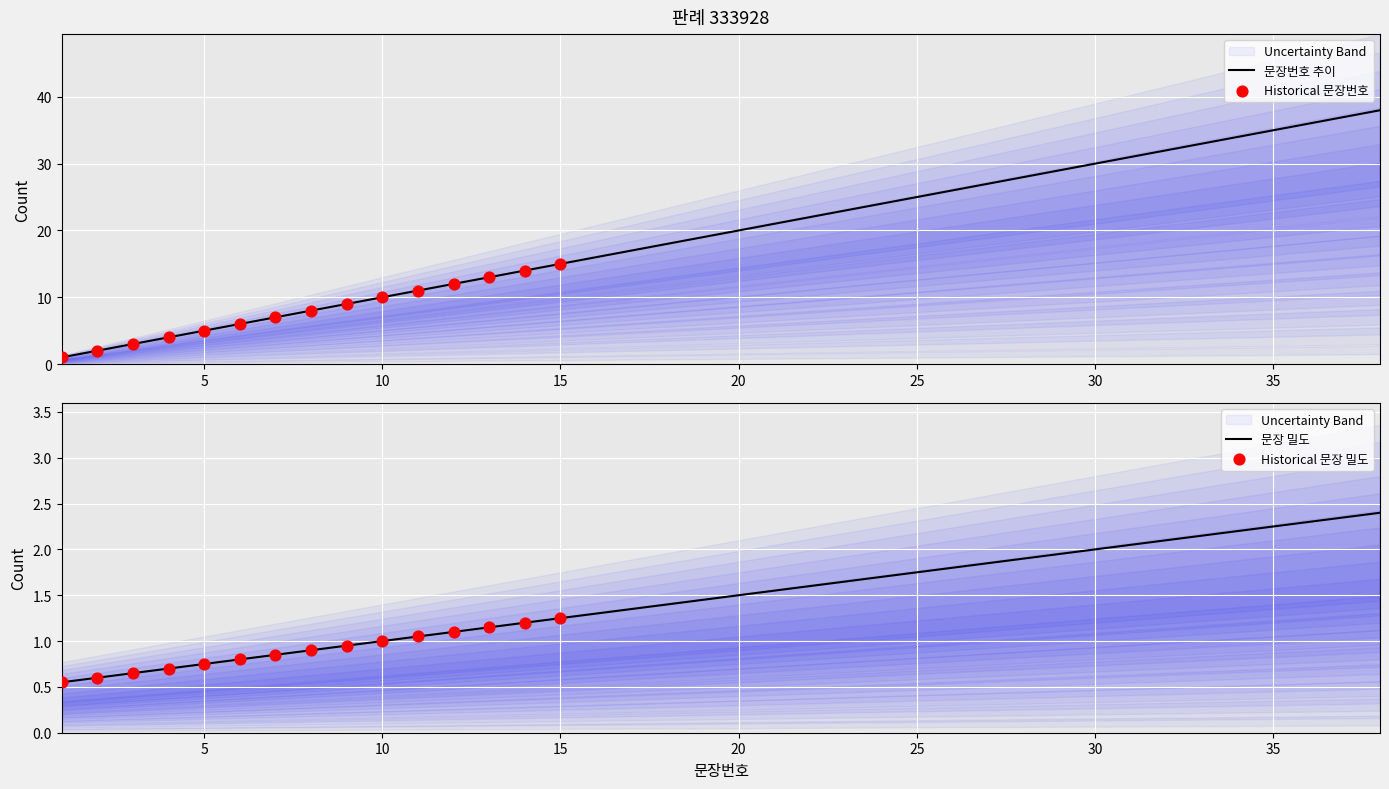

What is the ratio of the value at 37 to the value at 4?

9.2